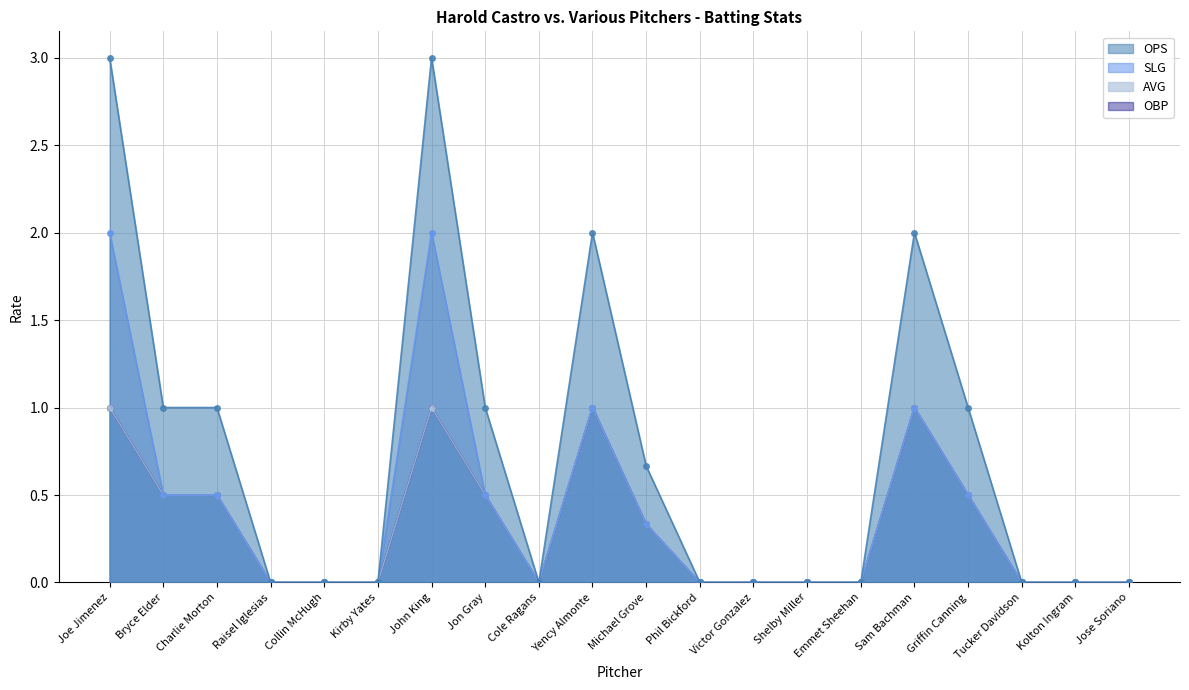

What is the label of the 18th point from the right?

Charlie Morton